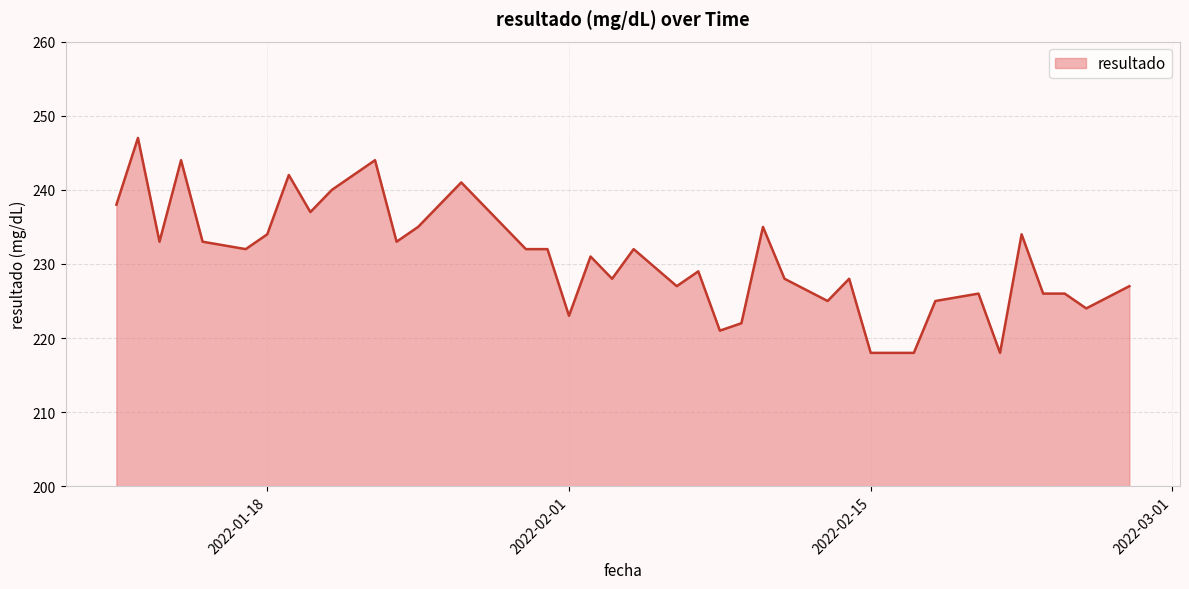

What is the minimum value shown in the chart?

218